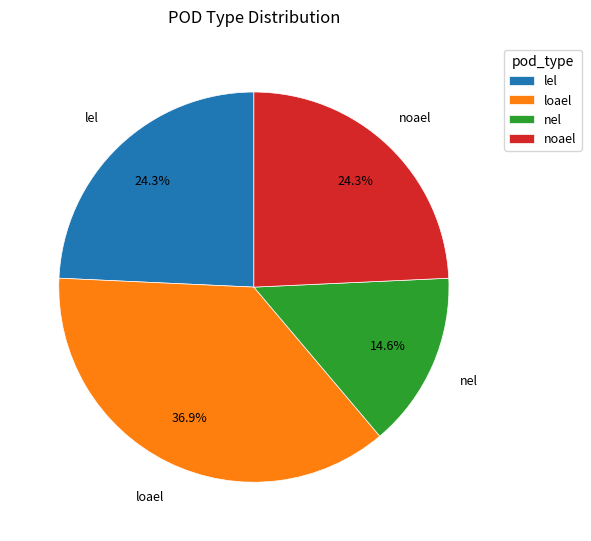

To the nearest percent, what is the difference between the largest and smallest slice percentages?

22%